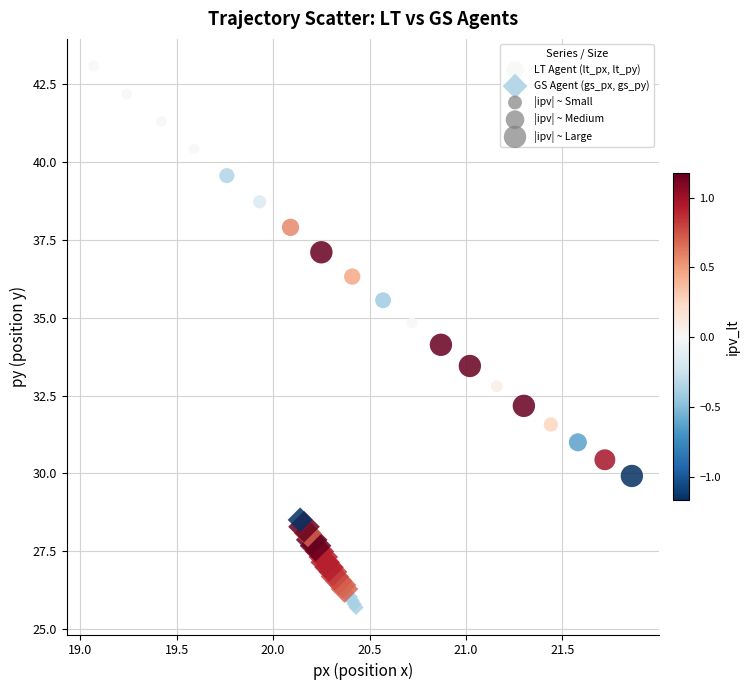

Which series reaches the minimum Y coordinate?

GS Agent (gs_px, gs_py)